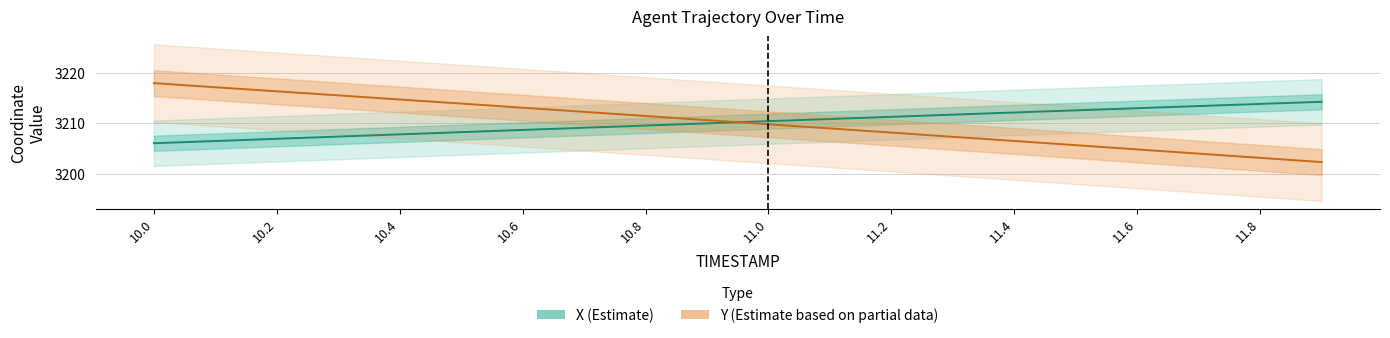

How many intersections are there between X and Y?

1